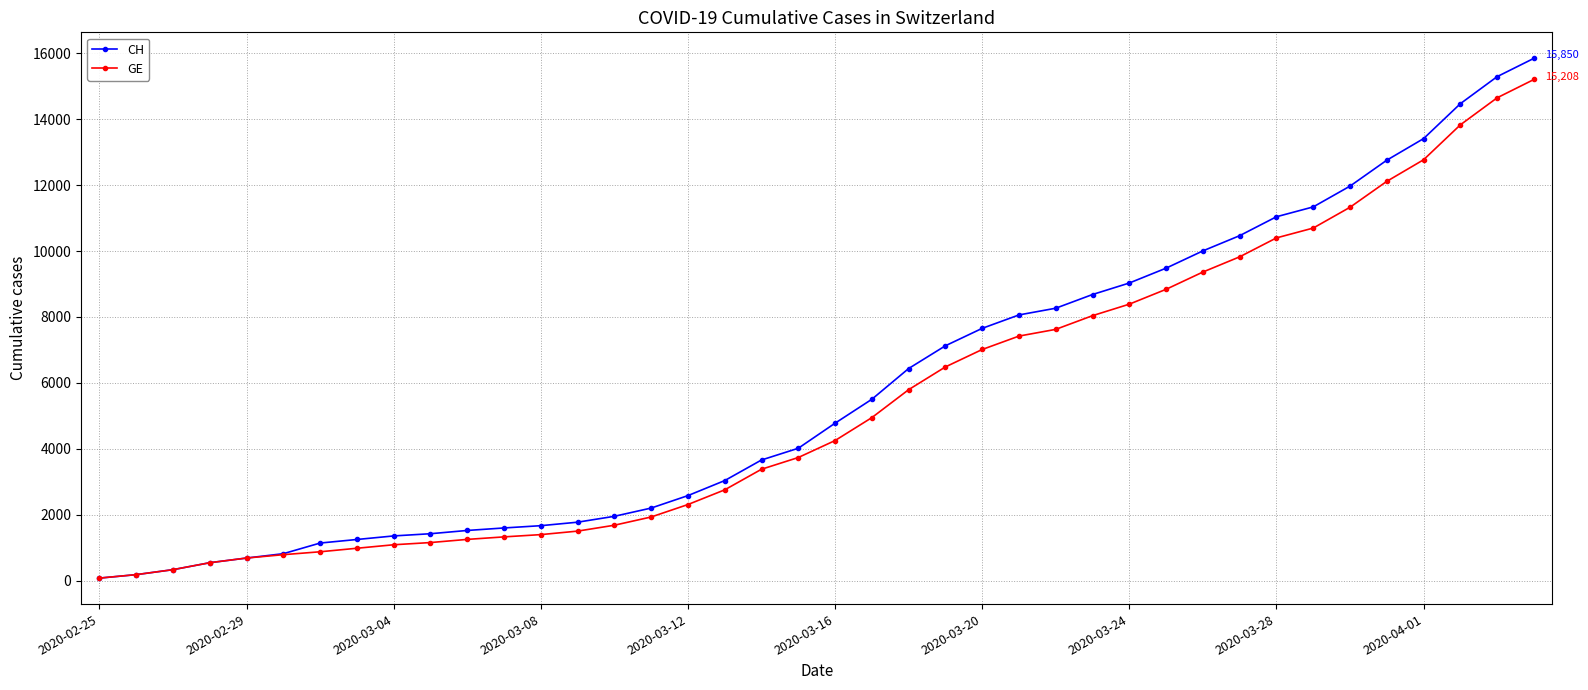

How many data points does each series have?

40